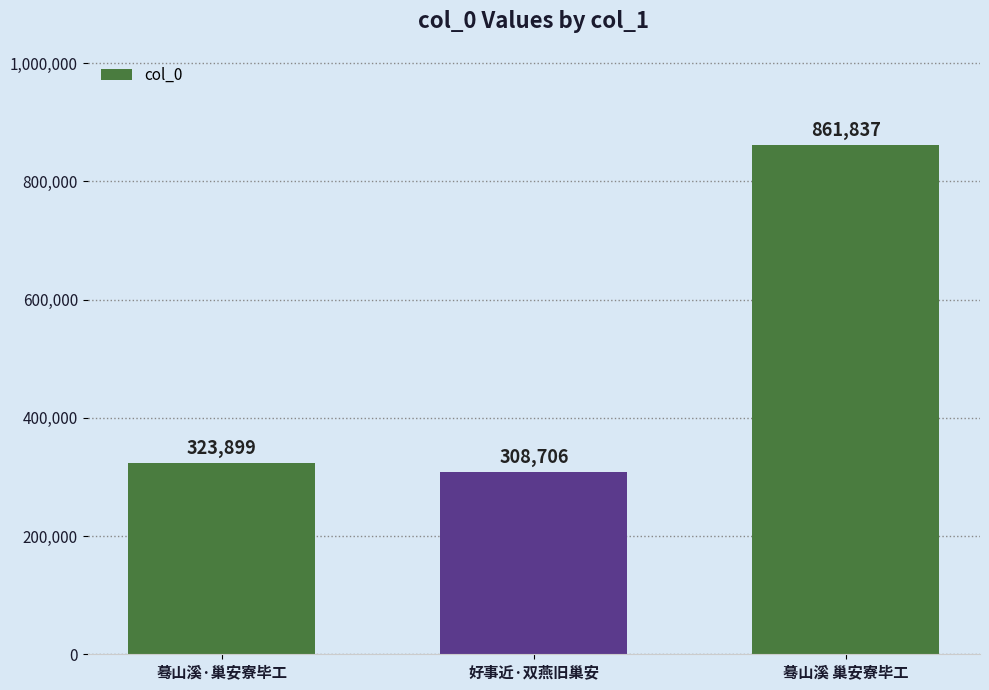

What is the ratio of the value at 蓦山溪 巢安寮毕工 to the value at 蓦山溪·巢安寮毕工?

2.7